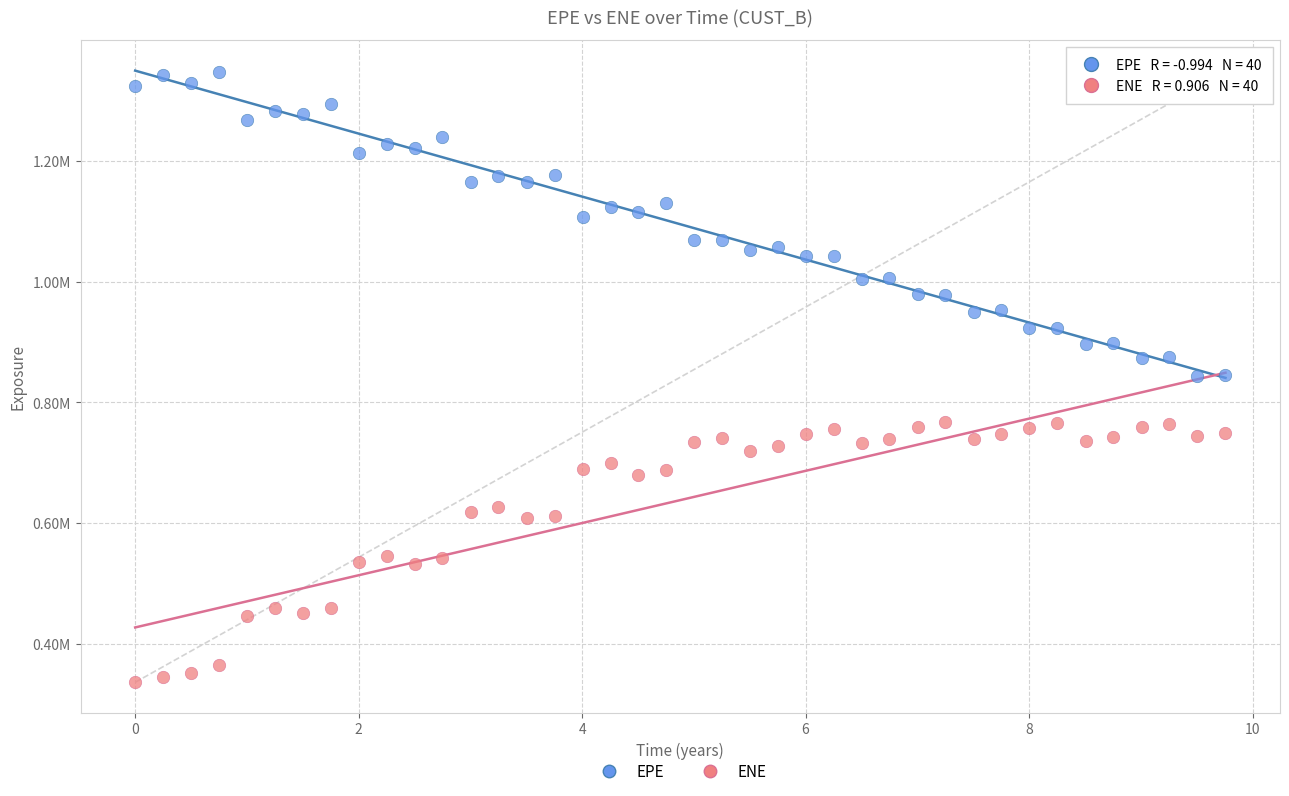

What are all the series names shown in the legend?

EPE, ENE